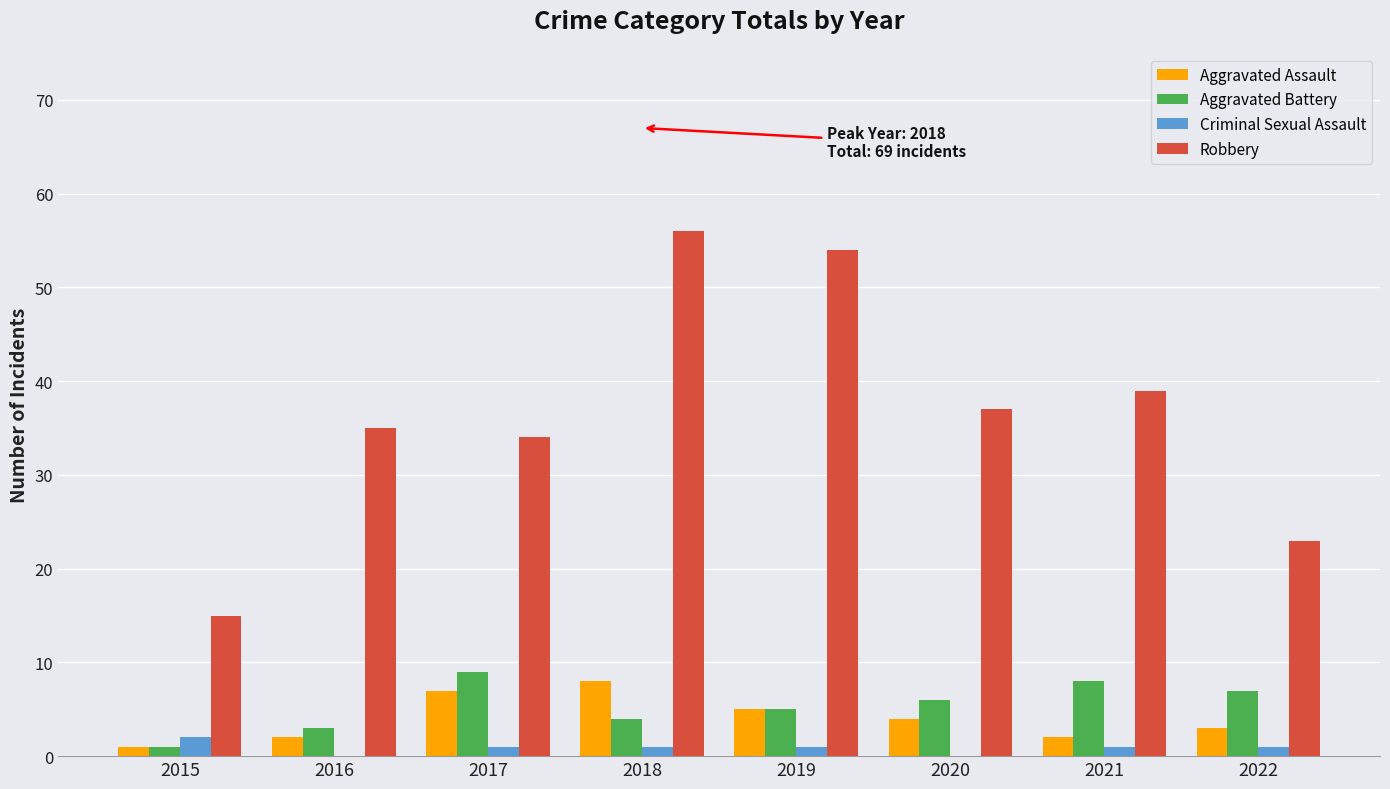

What are all the series names shown in the legend?

Aggravated Assault, Aggravated Battery, Criminal Sexual Assault, Robbery